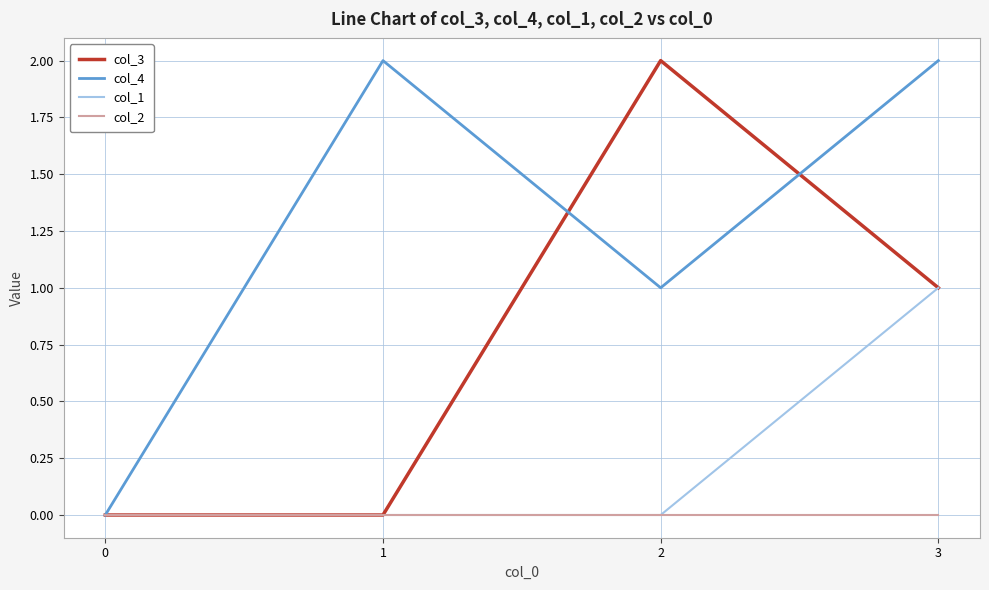

List the series in order of their overall mean, lowest first.

col_2, col_1, col_3, col_4